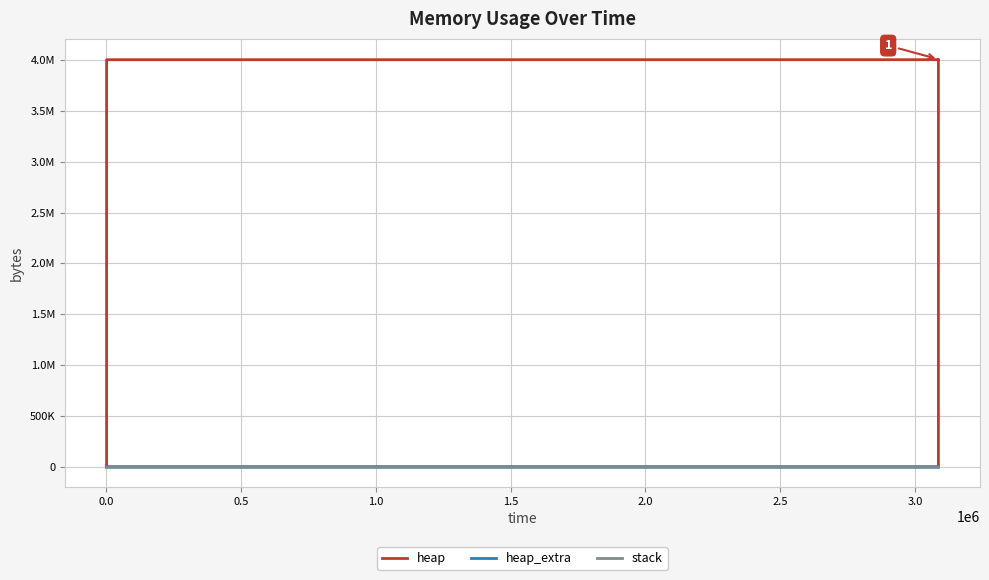

The value of heap at 0.0 is 0. True or false?

True